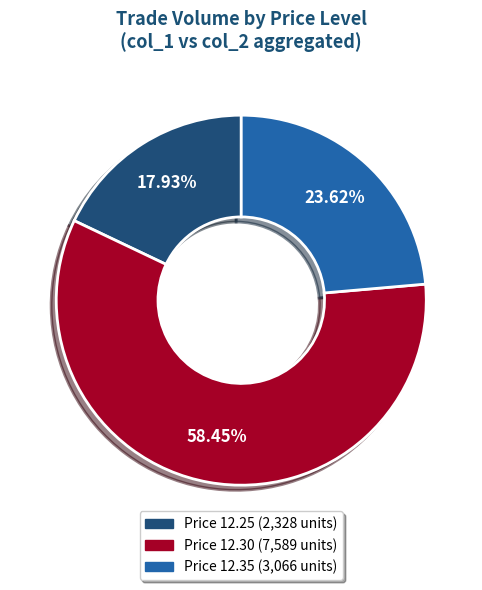

To the nearest percent, what is the difference between the largest and smallest slice percentages?

41%